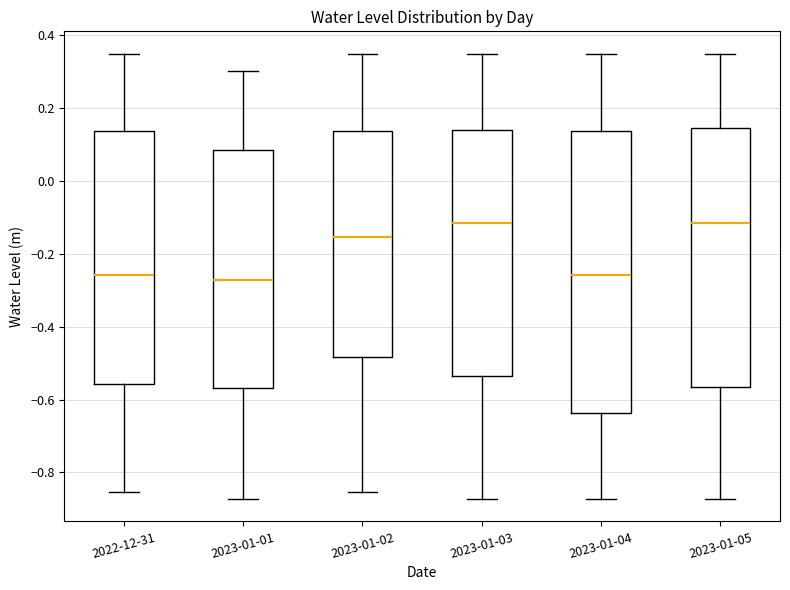

Which box is the tallest, from its lower edge to its upper edge?

2023-01-04